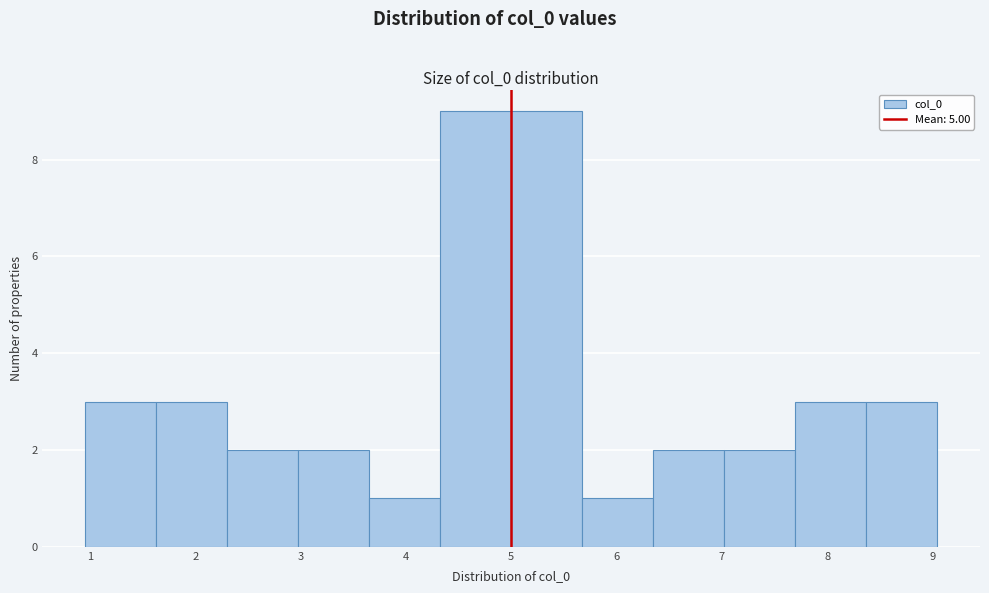

What is the height of the bar covering 3.7 to 4.3 on the x-axis? Neither the bar edges nor the heights are printed on the chart, so give them approximately, as read against the axes.

1